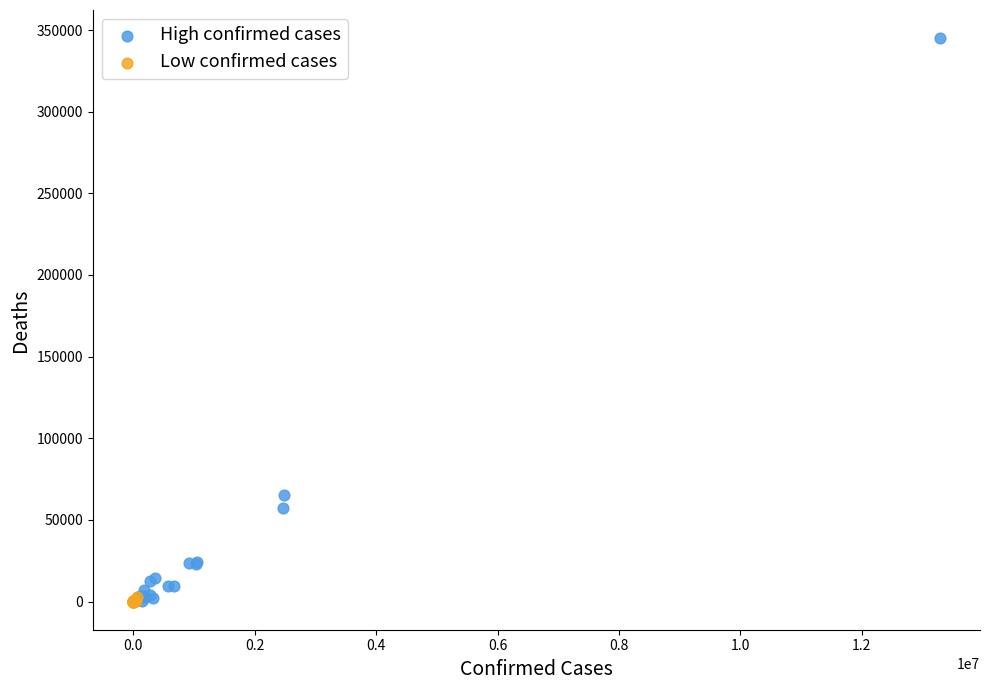

Which series has the widest spread of Y values?

High confirmed cases